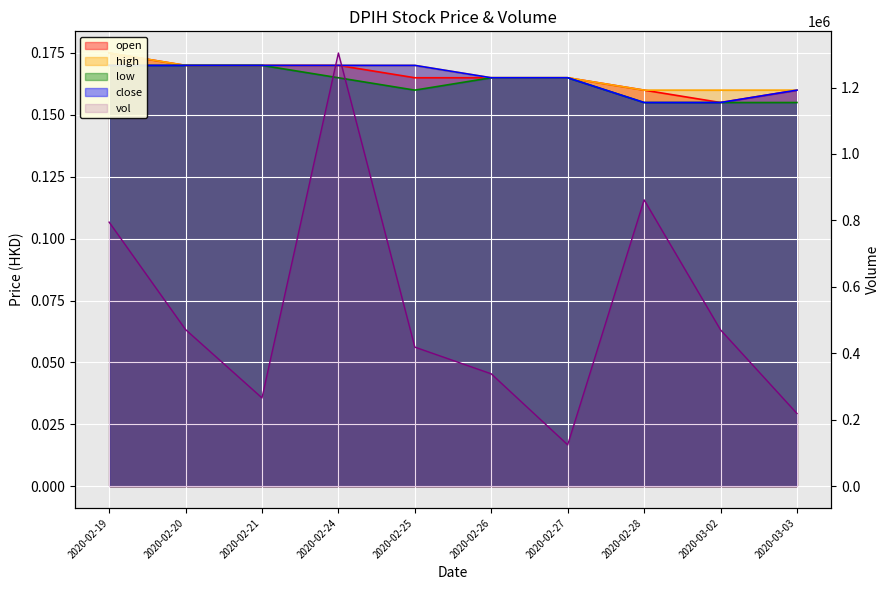

Does the chart display data point markers on the line(s)?

No